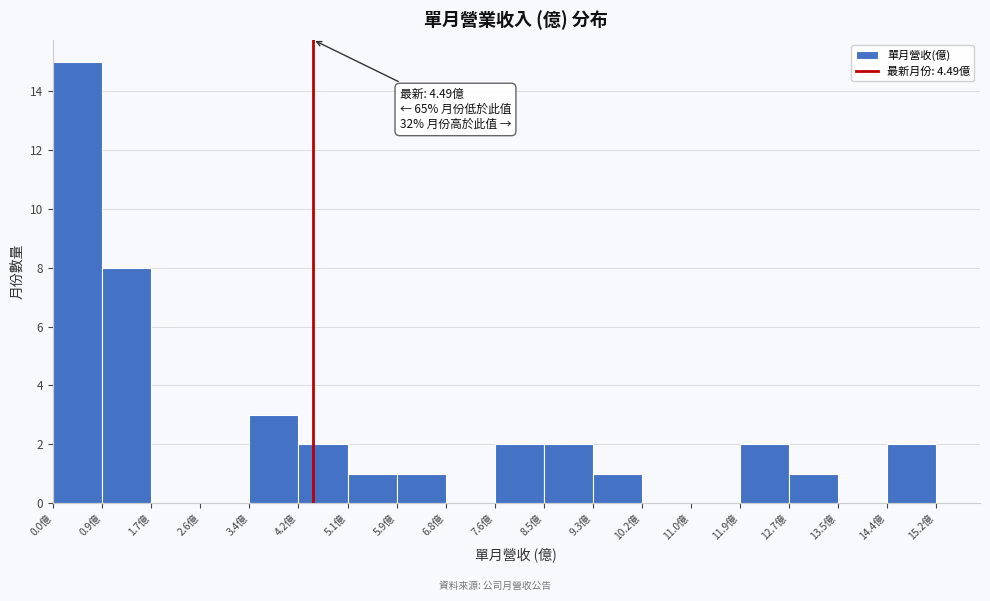

Over which range of the x-axis is the bar tallest?

0.0 to 0.9